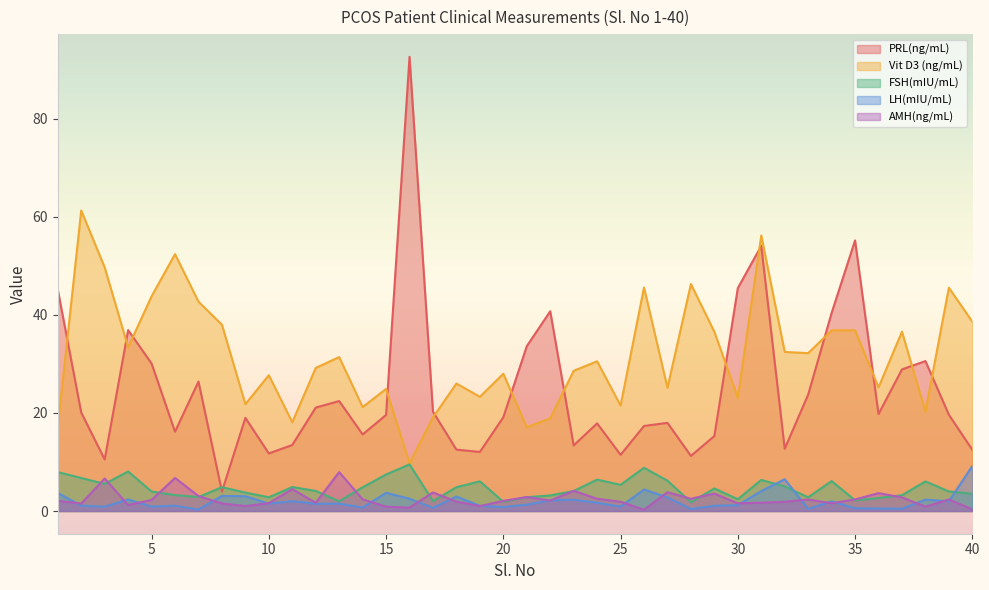

Where is Vit D3 (ng/mL) nearest to the value 35?

29